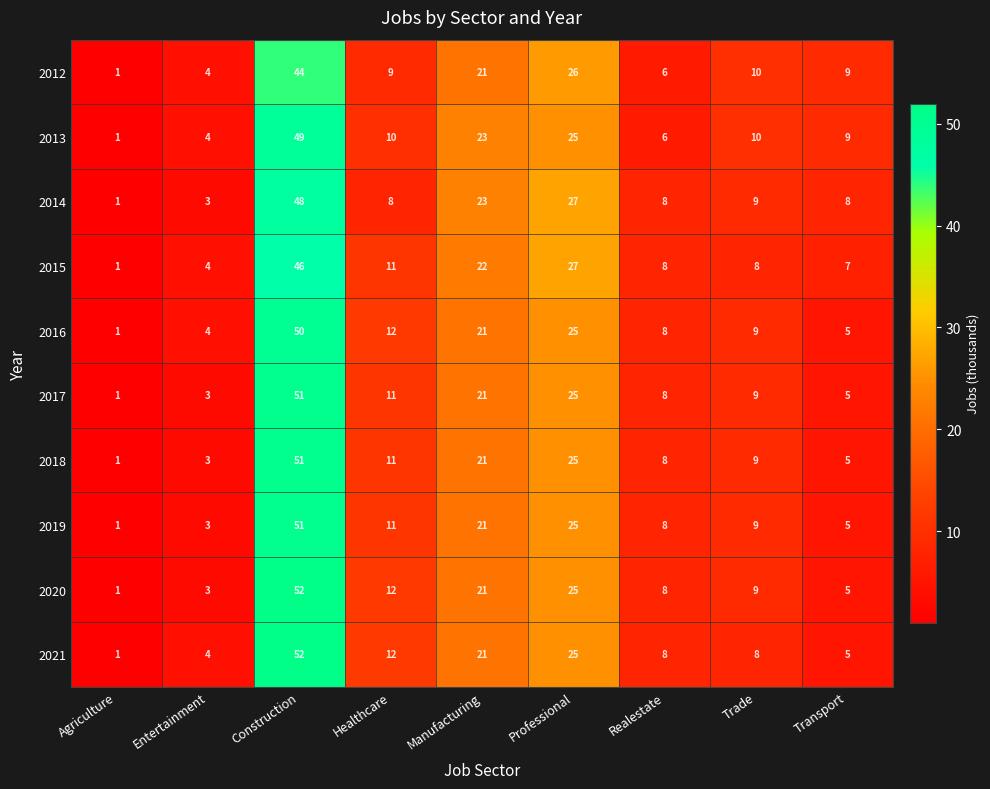

What is the total value across all series at Professional?

255